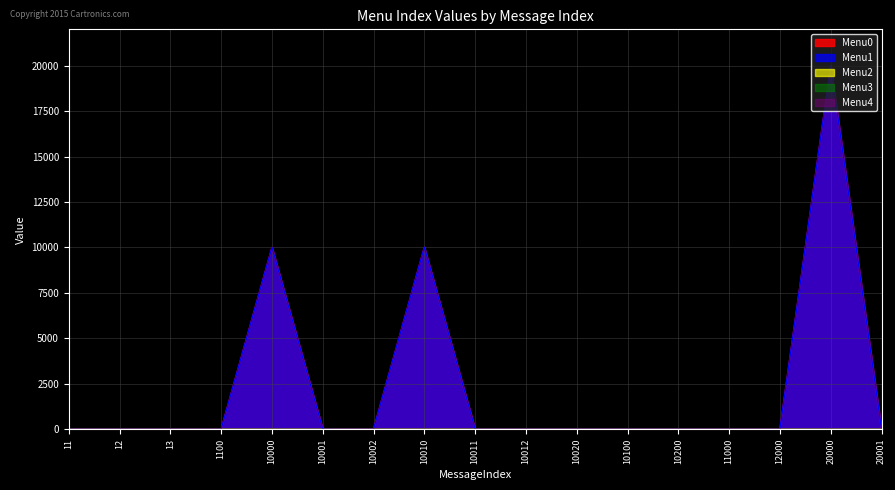

The Menu0 series shows 0 at 11000. True or false?

True